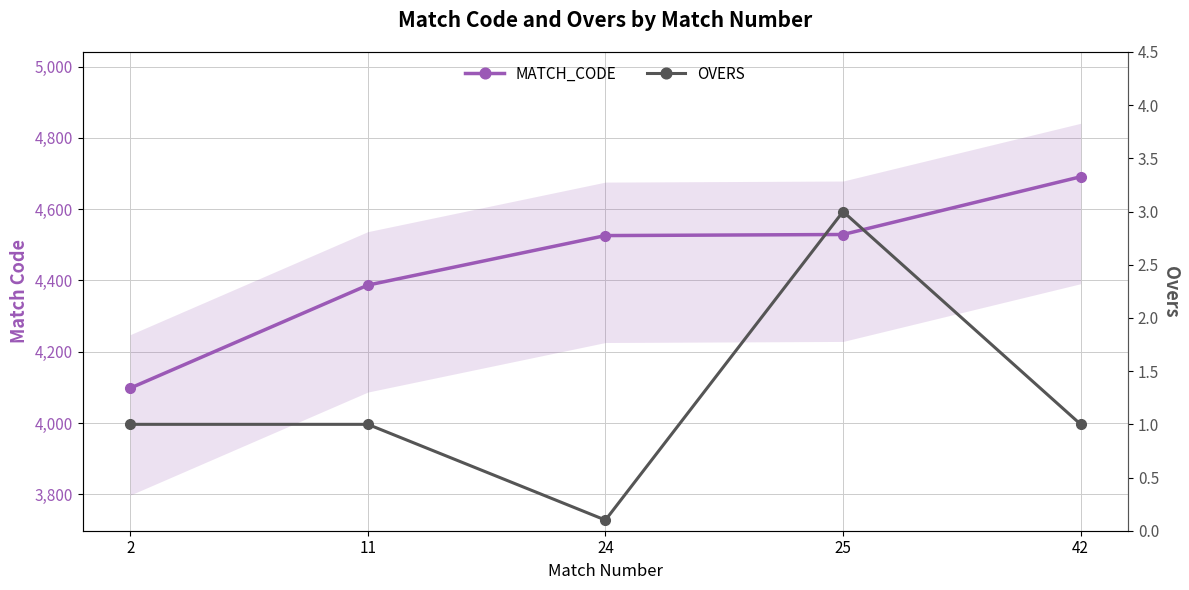

True or false: MATCH_CODE and OVERS intersect in this chart.

False